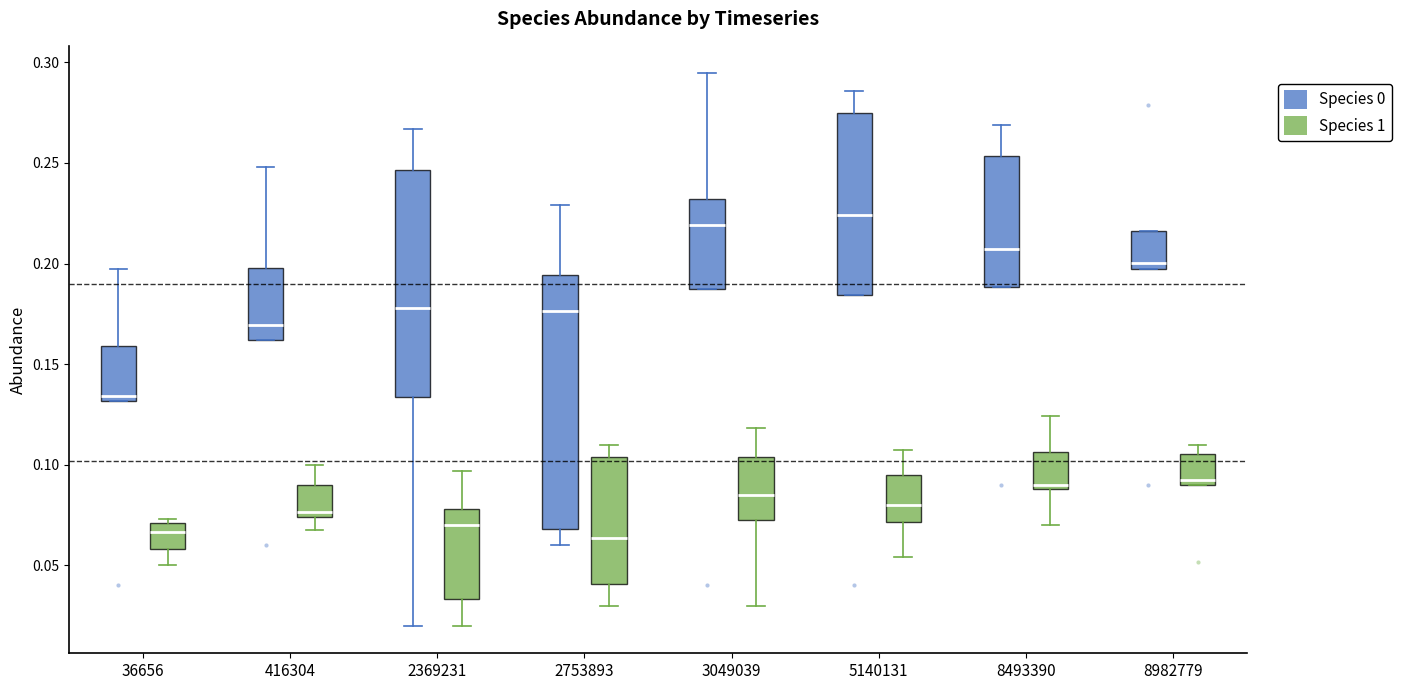

Reading left to right, read every box against the y-axis: the position of its median line, the range the box covers, and the ends of its whiskers. The values are not printed on the chart, so give them approximately, as read against the axis.

36656 (Species 0): median 0.135, box 0.130 to 0.160, whiskers 0.130 to 0.200
36656 (Species 1): median 0.065, box 0.060 to 0.070, whiskers 0.050 to 0.075
416304 (Species 0): median 0.170, box 0.160 to 0.200, whiskers 0.160 to 0.250
416304 (Species 1): median 0.075 (just above the box's lower edge), box 0.075 to 0.090, whiskers 0.070 to 0.100
2369231 (Species 0): median 0.180, box 0.135 to 0.245, whiskers 0.020 to 0.265
2369231 (Species 1): median 0.070, box 0.035 to 0.080, whiskers 0.020 to 0.095
2753893 (Species 0): median 0.175, box 0.070 to 0.195, whiskers 0.060 to 0.230
2753893 (Species 1): median 0.065, box 0.040 to 0.105, whiskers 0.030 to 0.110
3049039 (Species 0): median 0.220, box 0.185 to 0.230, whiskers 0.185 to 0.295
3049039 (Species 1): median 0.085, box 0.070 to 0.105, whiskers 0.030 to 0.120
5140131 (Species 0): median 0.225, box 0.185 to 0.275, whiskers 0.185 to 0.285
5140131 (Species 1): median 0.080, box 0.070 to 0.095, whiskers 0.055 to 0.110
8493390 (Species 0): median 0.205, box 0.190 to 0.255, whiskers 0.190 to 0.270
8493390 (Species 1): median 0.090 (just above the box's lower edge), box 0.090 to 0.105, whiskers 0.070 to 0.125
8982779 (Species 0): median 0.200, box 0.195 to 0.215, whiskers 0.195 to 0.215
8982779 (Species 1): median 0.090 (just above the box's lower edge), box 0.090 to 0.105, whiskers 0.090 to 0.110